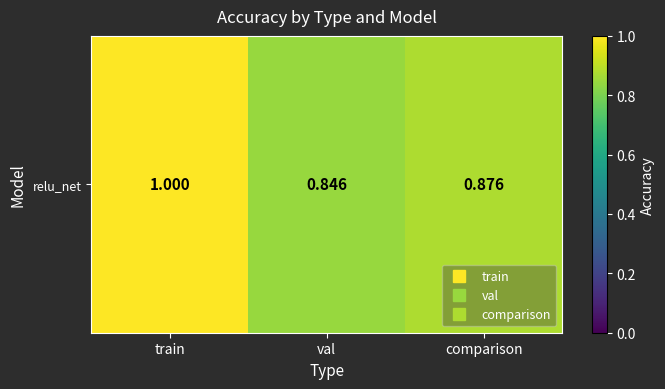

Is it true that the value at train is 1.0?

True